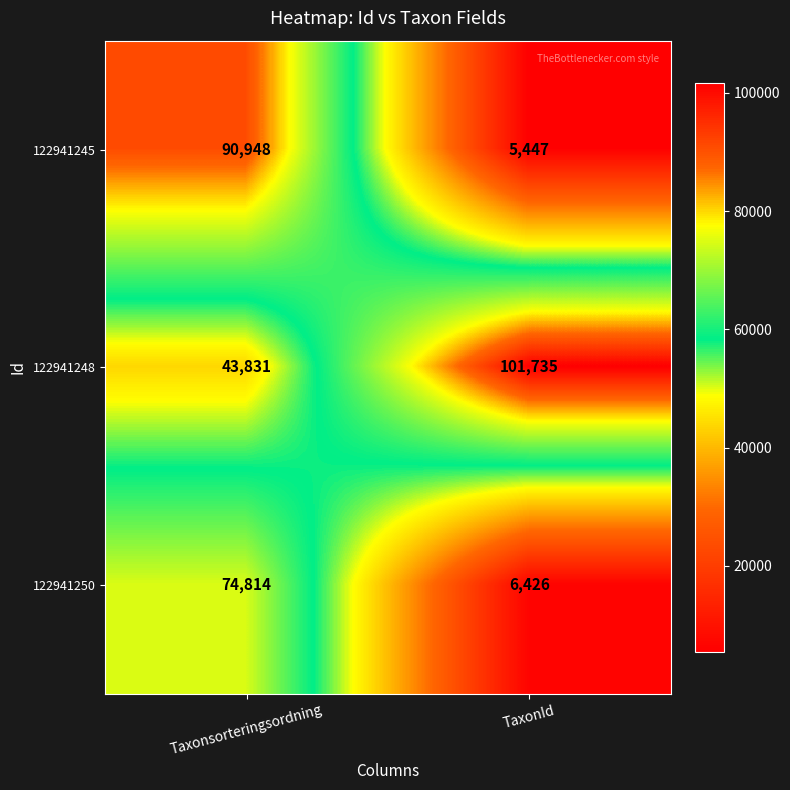

Between Taxonsorteringsordning and TaxonId, which series saw the biggest shift?

122941245